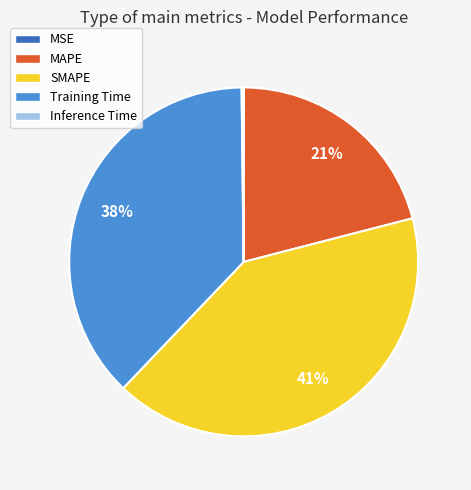

Does MAPE represent more than half of the total?

No